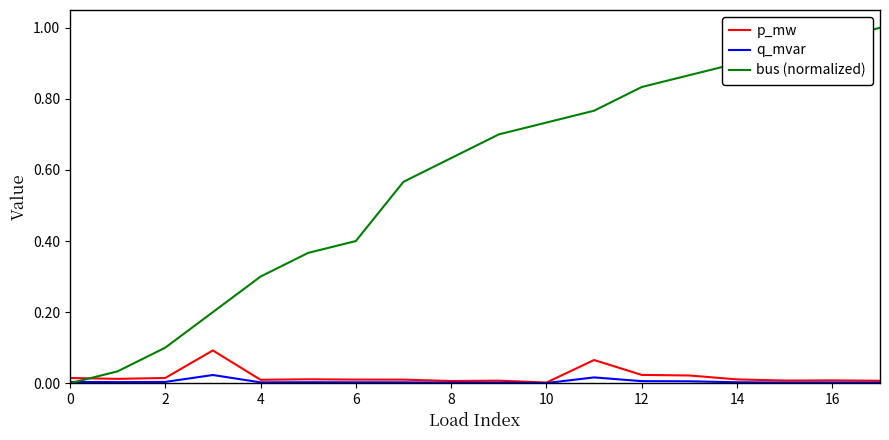

Which series has the largest range (max minus min)?

bus (normalized)